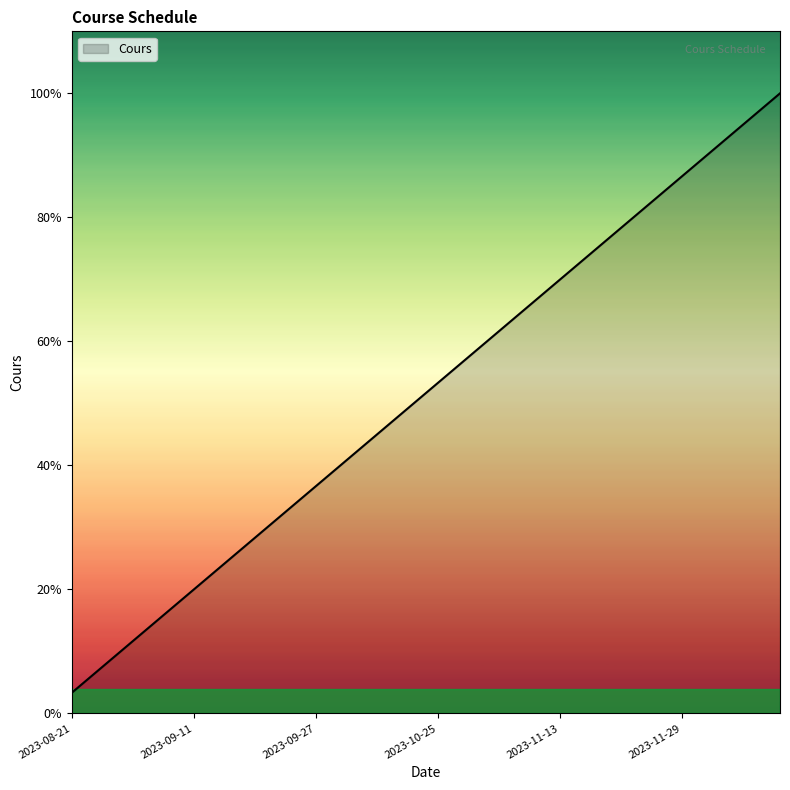

Does the chart display data point markers on the line(s)?

No